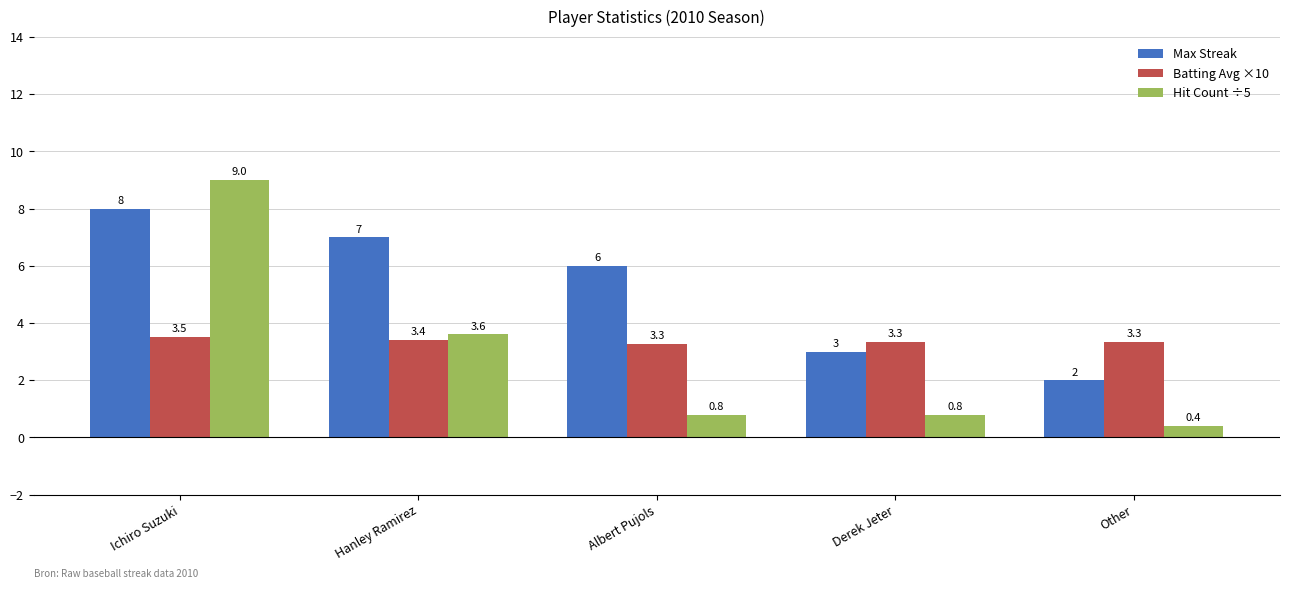

What is the value of the Hit Count ÷5 bar at the 2nd from the left?

3.6